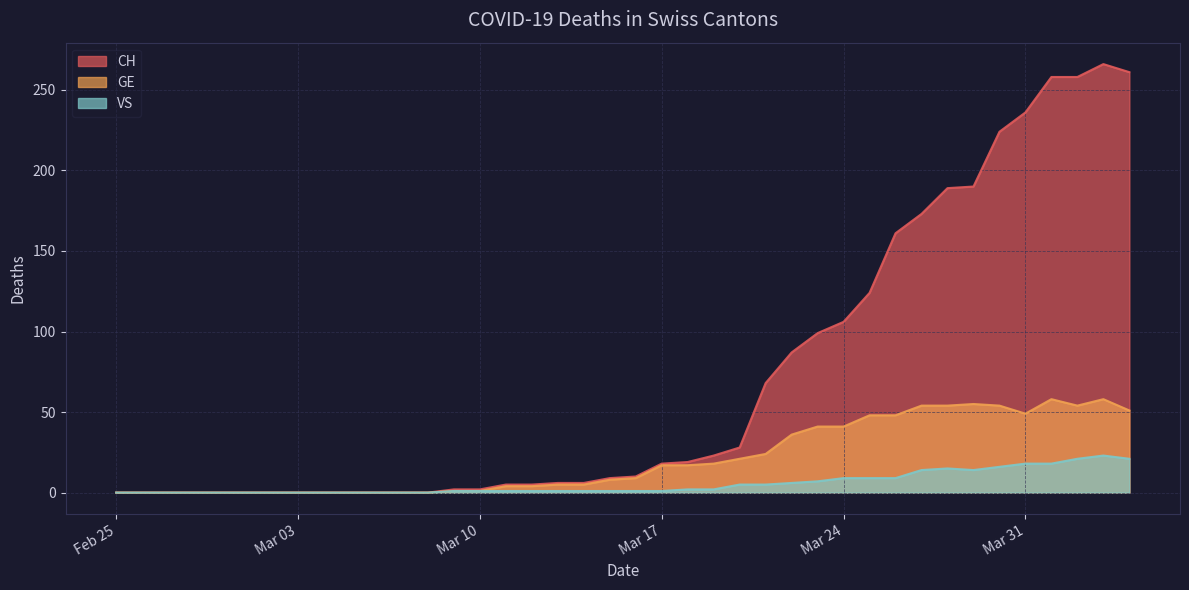

What position from the right is 2020-03-29?

7